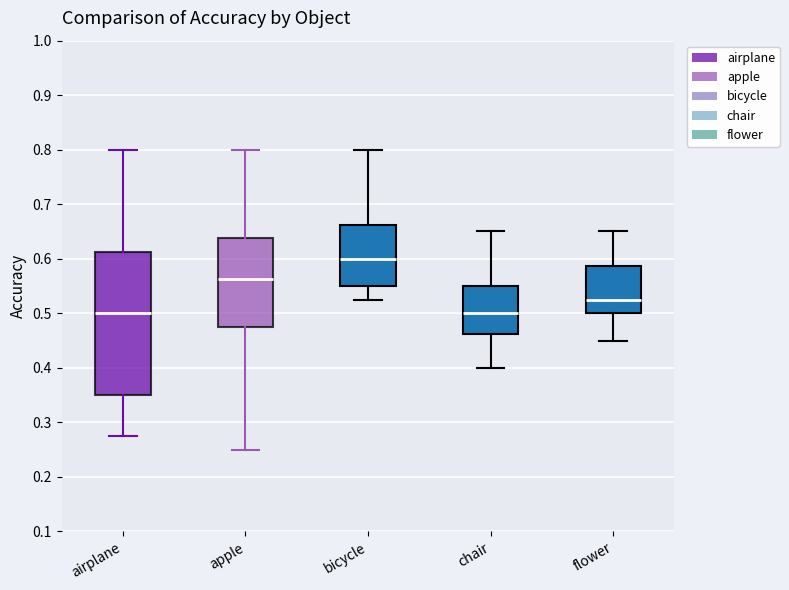

Which box's median line is the highest?

bicycle